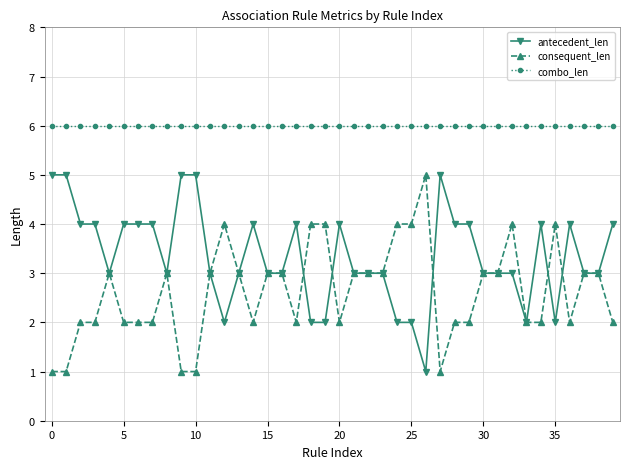

List the series in order of their overall mean, lowest first.

consequent_len, antecedent_len, combo_len